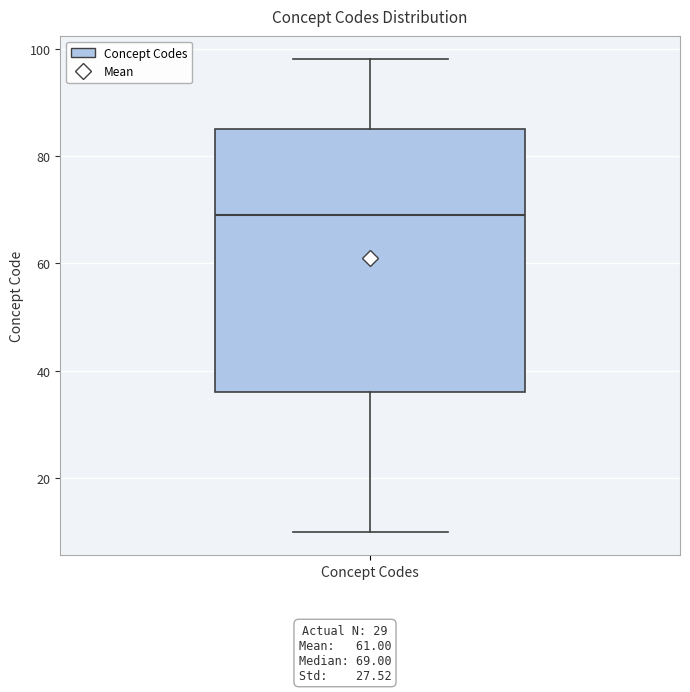

Read this box plot against the y-axis: the position of the median line, the range covered by the box, and the ends of both whiskers. The values are not printed on the chart, so give them approximately, as read against the axis.

median 70, box 36 to 86, whiskers 10 to 98